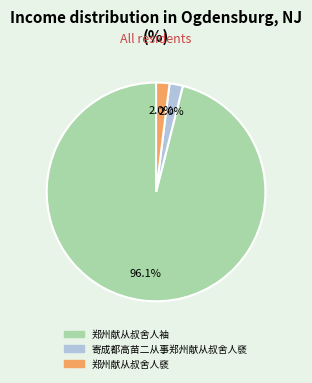

The 郑州献从叔舍人袖 slice represents 96% of the pie. True or false?

True